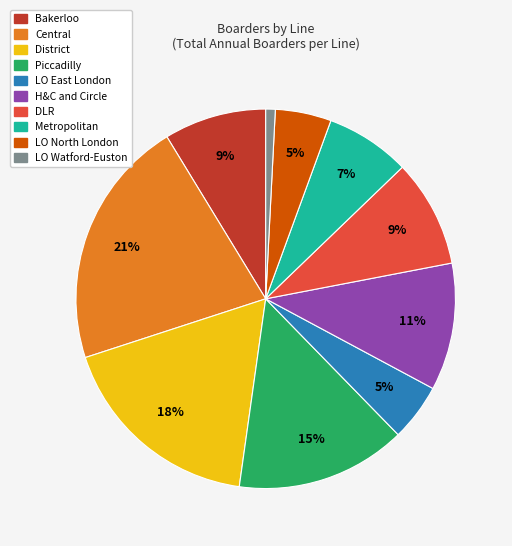

Count the number of slices in the pie.

10